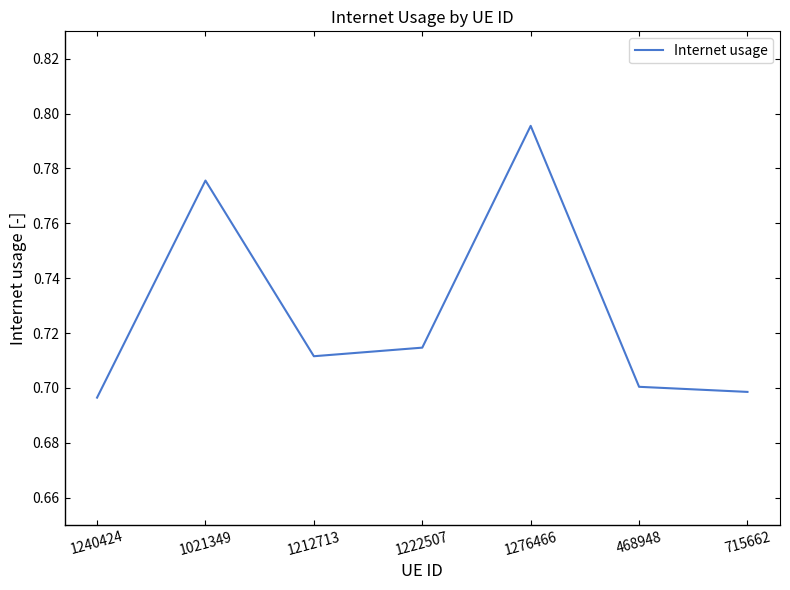

How many lines are shown in the chart?

1